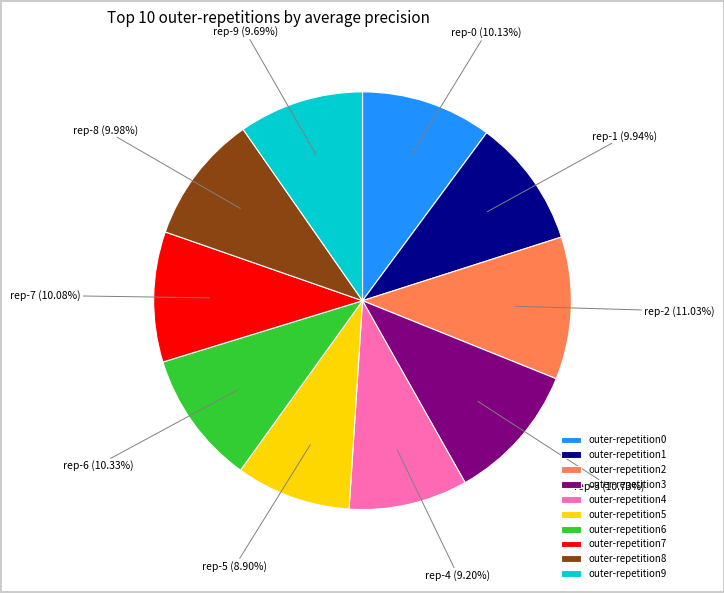

How many segments does this pie chart have?

10